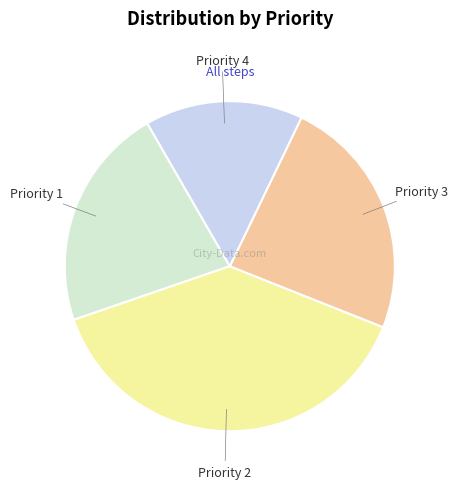

What is the ratio of the value at Priority 2 to the value at Priority 4?

2.5